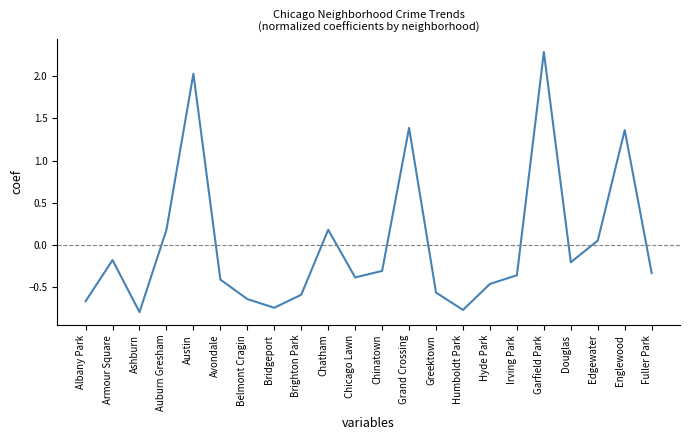

Which has a higher value, Edgewater or Grand Crossing?

Grand Crossing